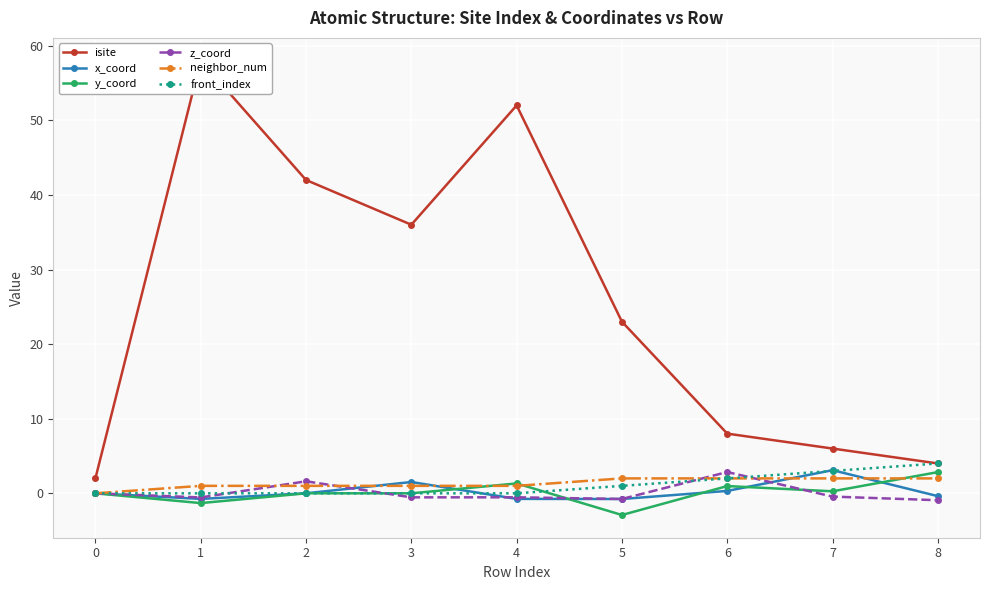

After their last crossing, which series has the higher values: front_index or x_coord?

front_index